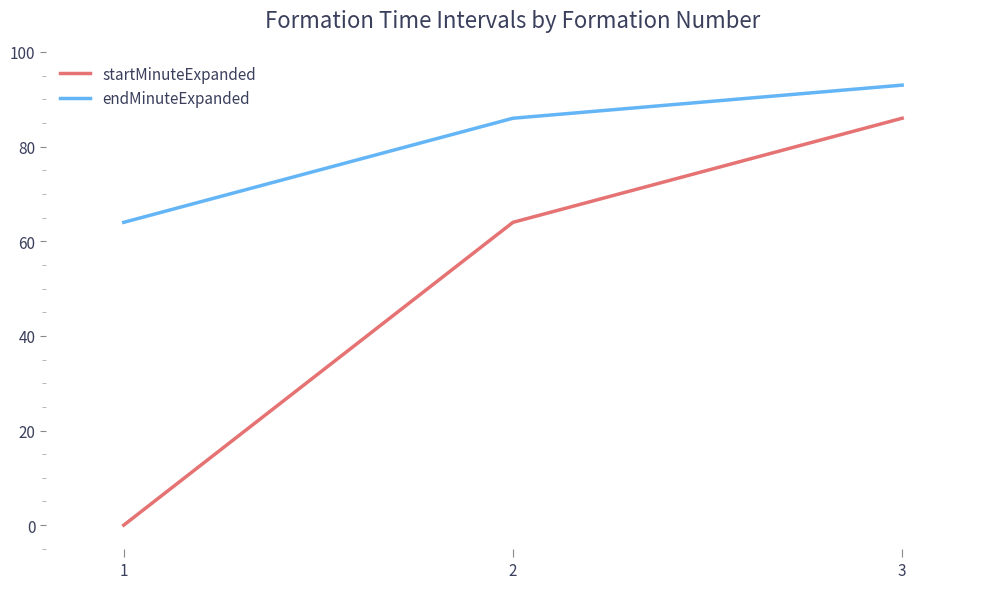

What value does the startMinuteExpanded series have at 3, to the nearest 5?

85